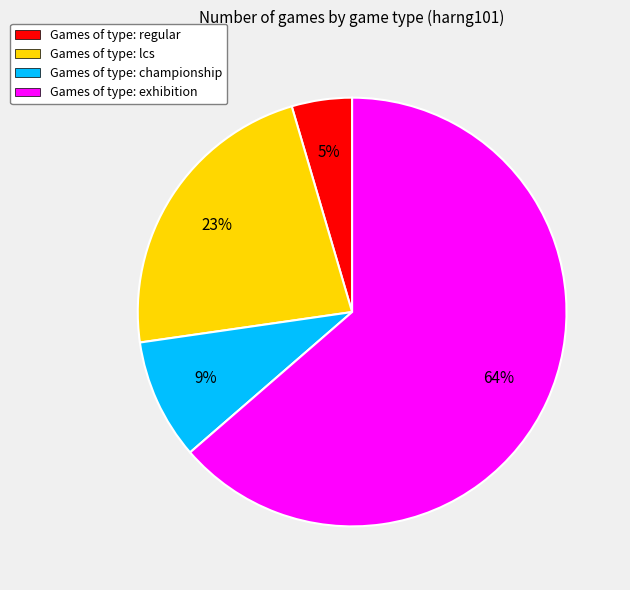

Which category has the smallest portion of the pie?

Games of type: regular